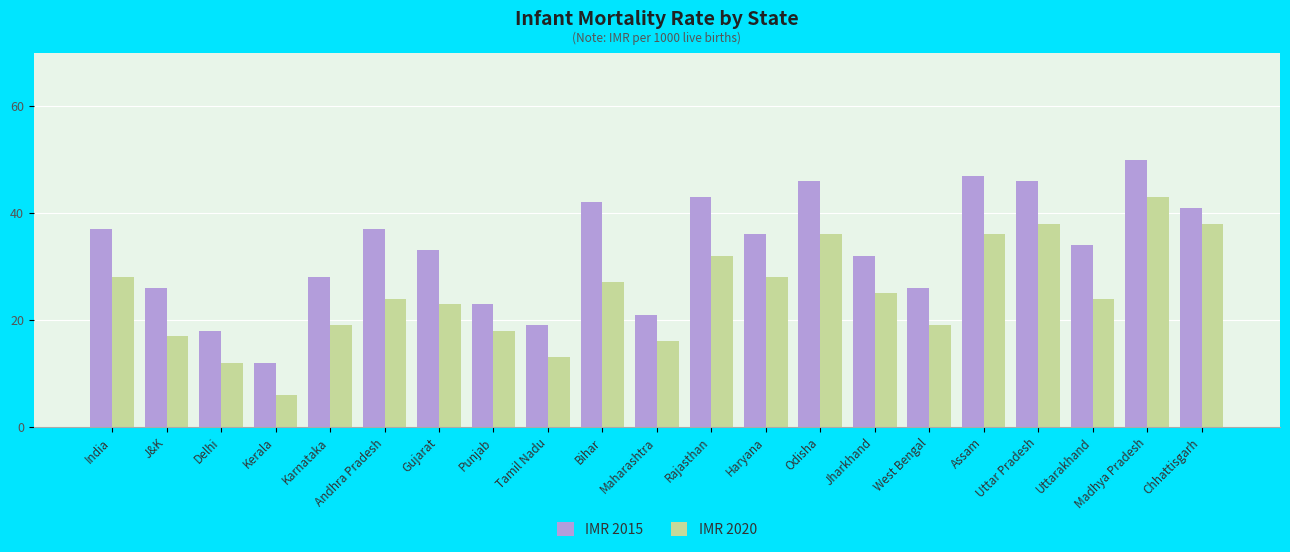

True or false: IMR 2020 has a value of 16 at Maharashtra.

True